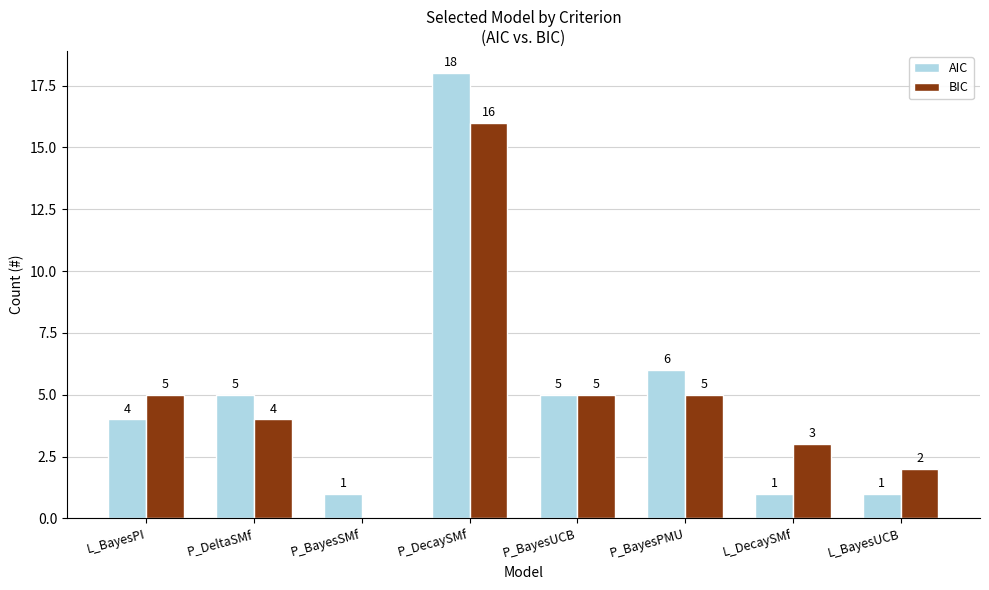

What is the spread (max minus min) of values at P_BayesSMf?

1